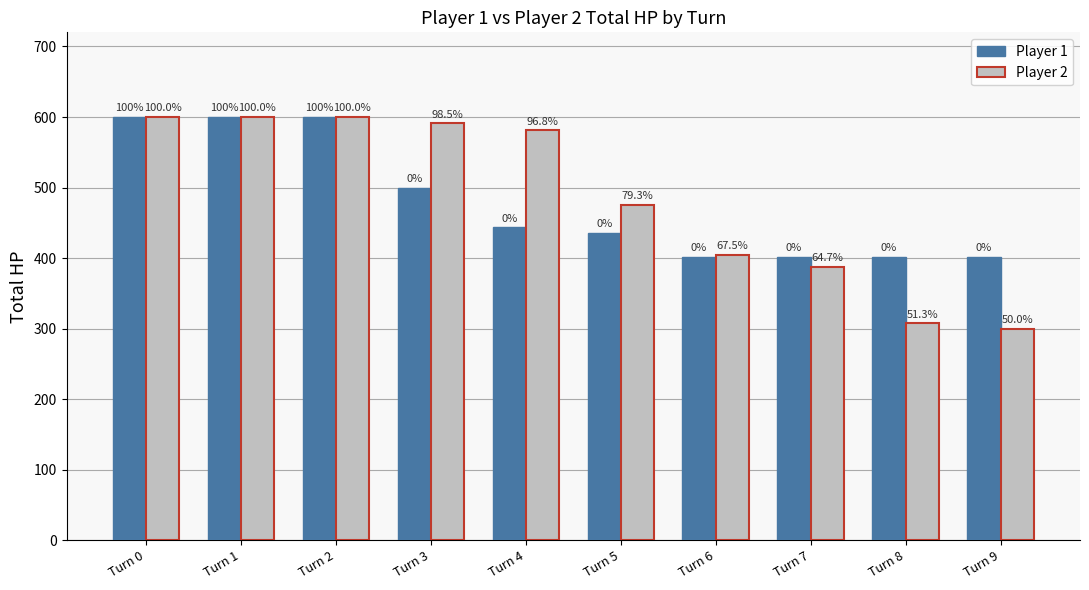

Which series has the widest spread of values?

Player 2